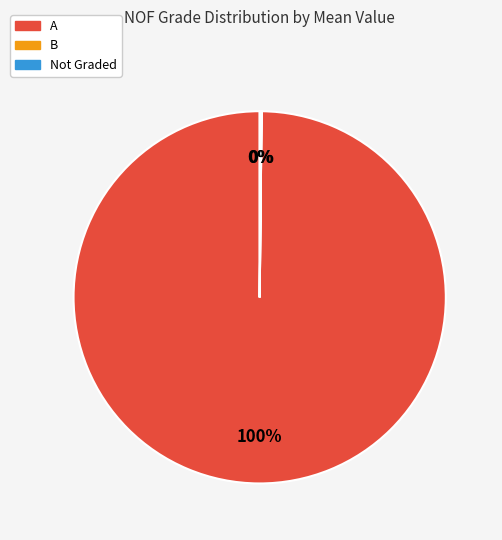

Is there a majority slice in this chart?

Yes